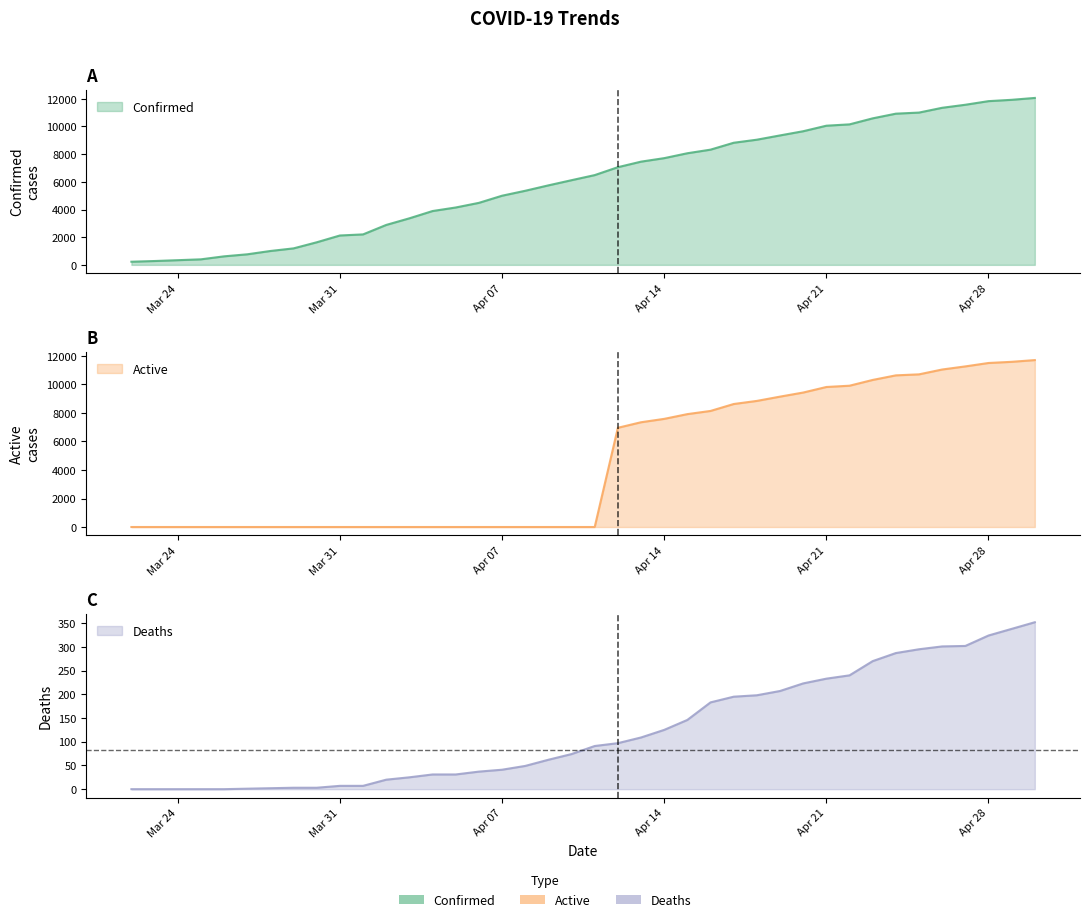

At how many categories does at least one series exceed 3838?

27